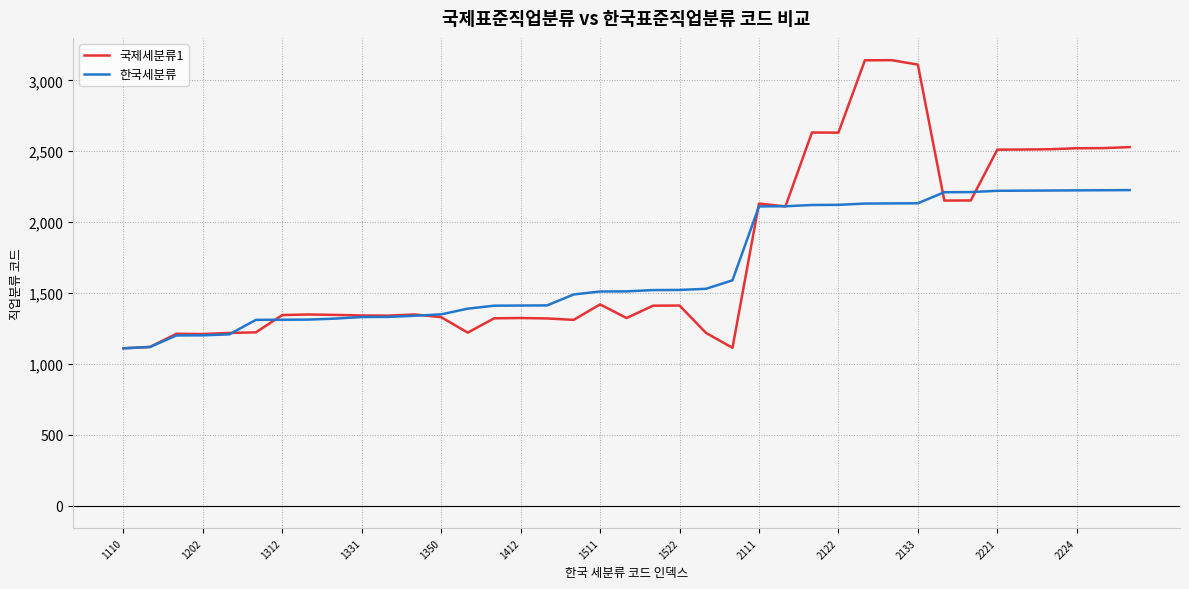

List the series in order of their peak value, lowest first.

한국세분류, 국제세분류1